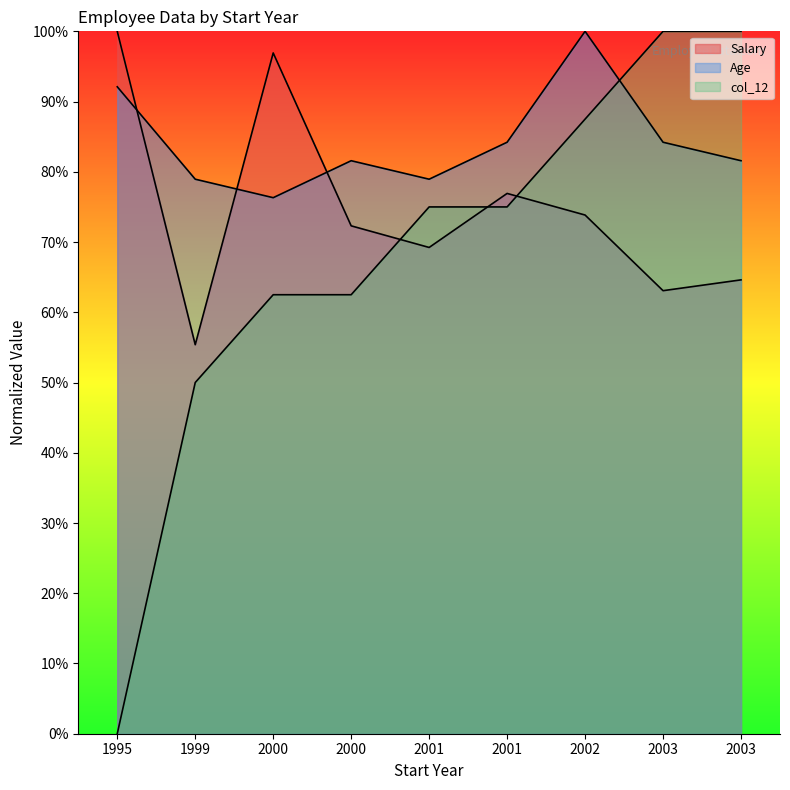

At which category is the sum across all series the highest?

2002